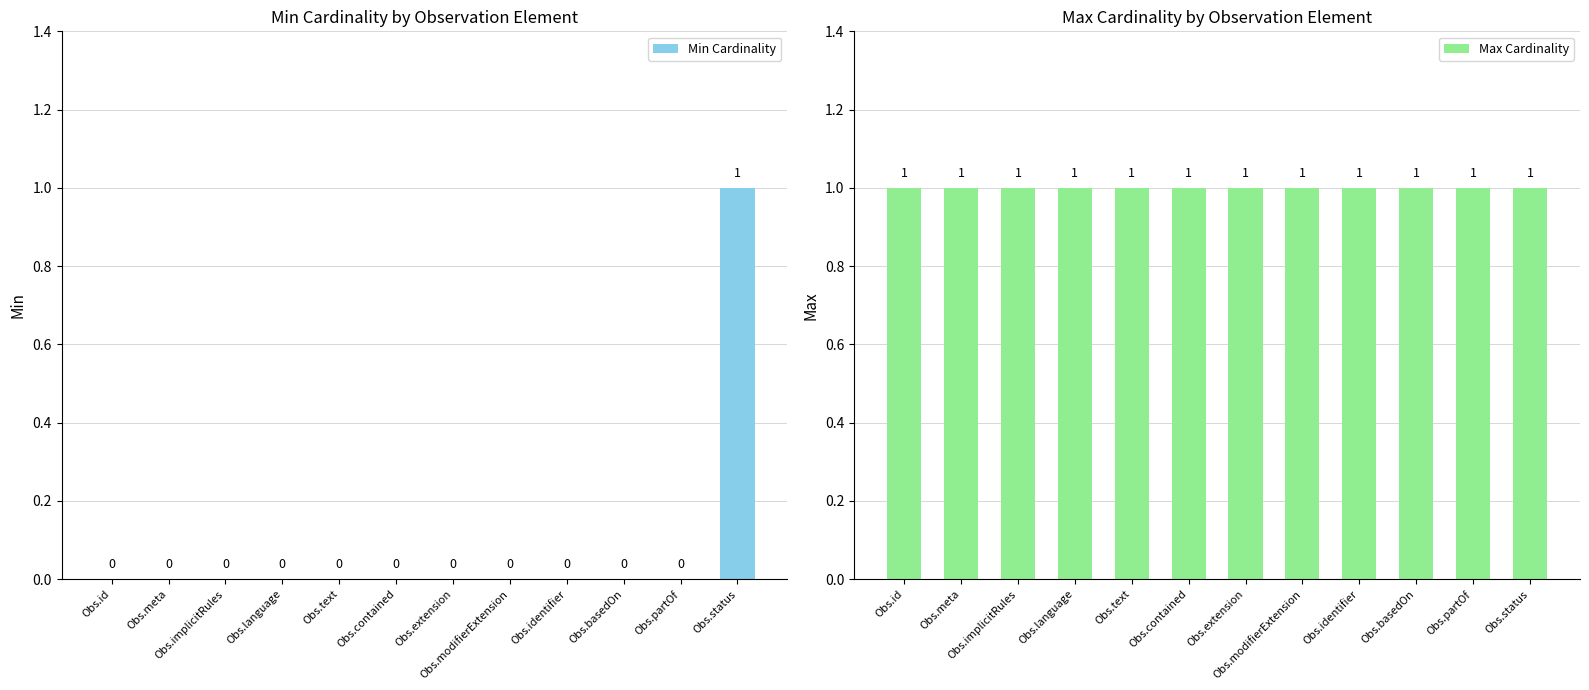

What is the maximum value for Max Cardinality?

1